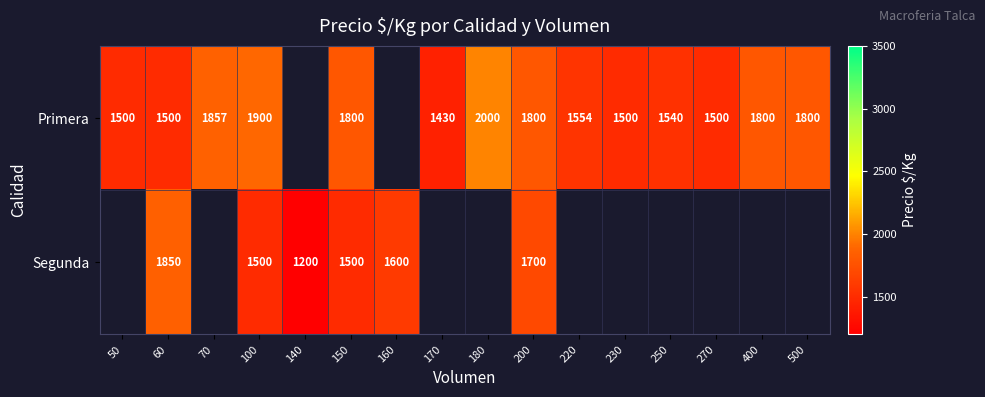

How many categories are shown in the chart?

16